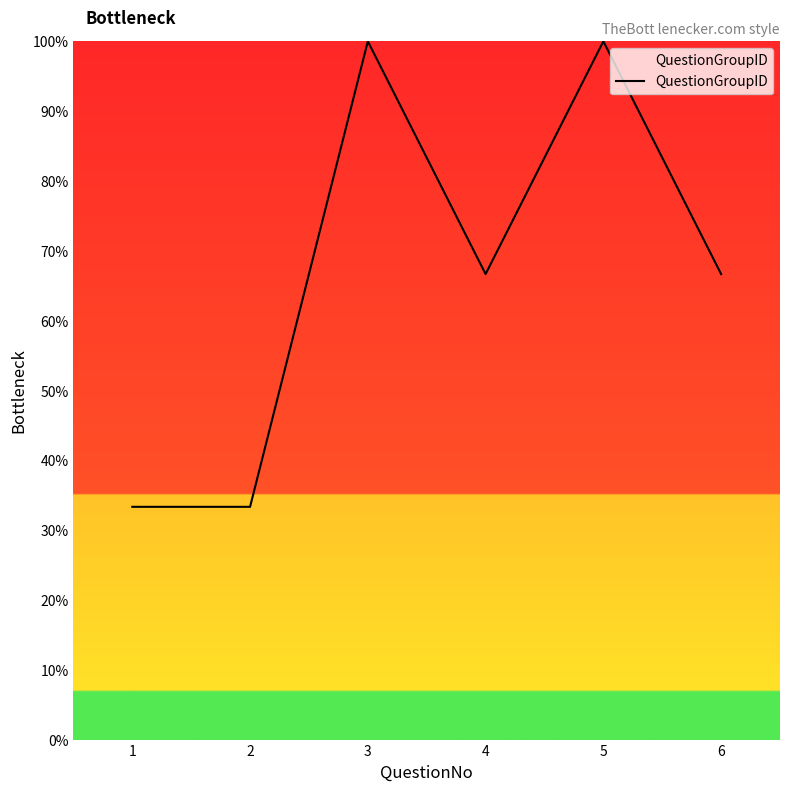

How many interior local peaks (higher than both neighbors) does the data have?

2